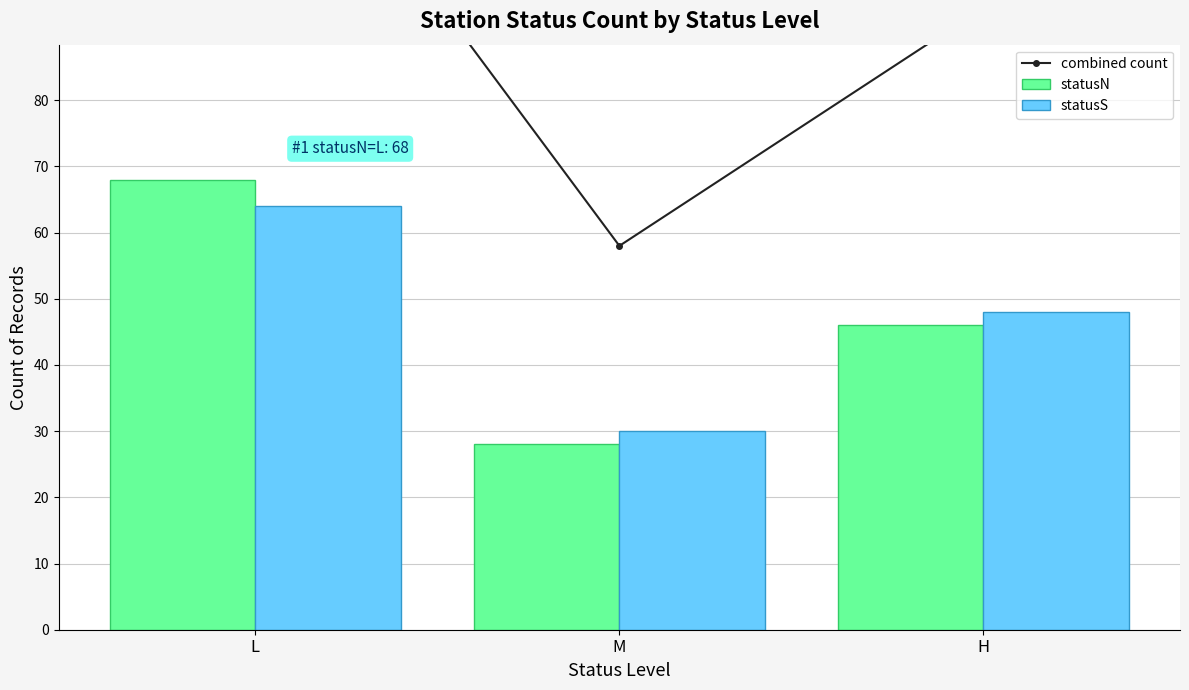

What is the label of the 2nd bar from the left?

M